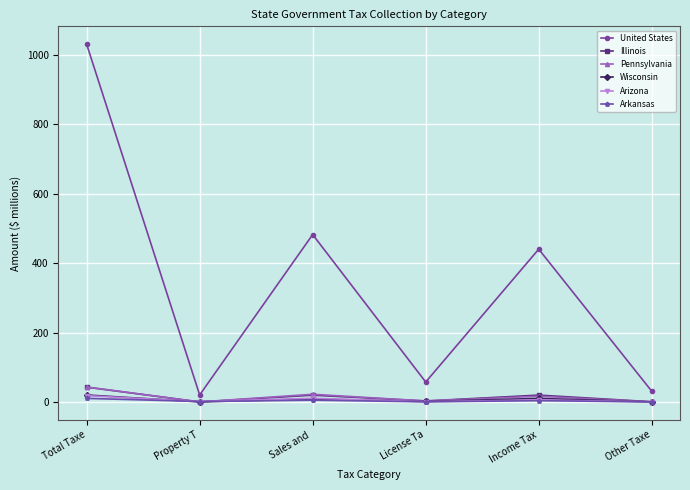

What is the difference between the second highest and second lowest values in the Arizona series?

9.9